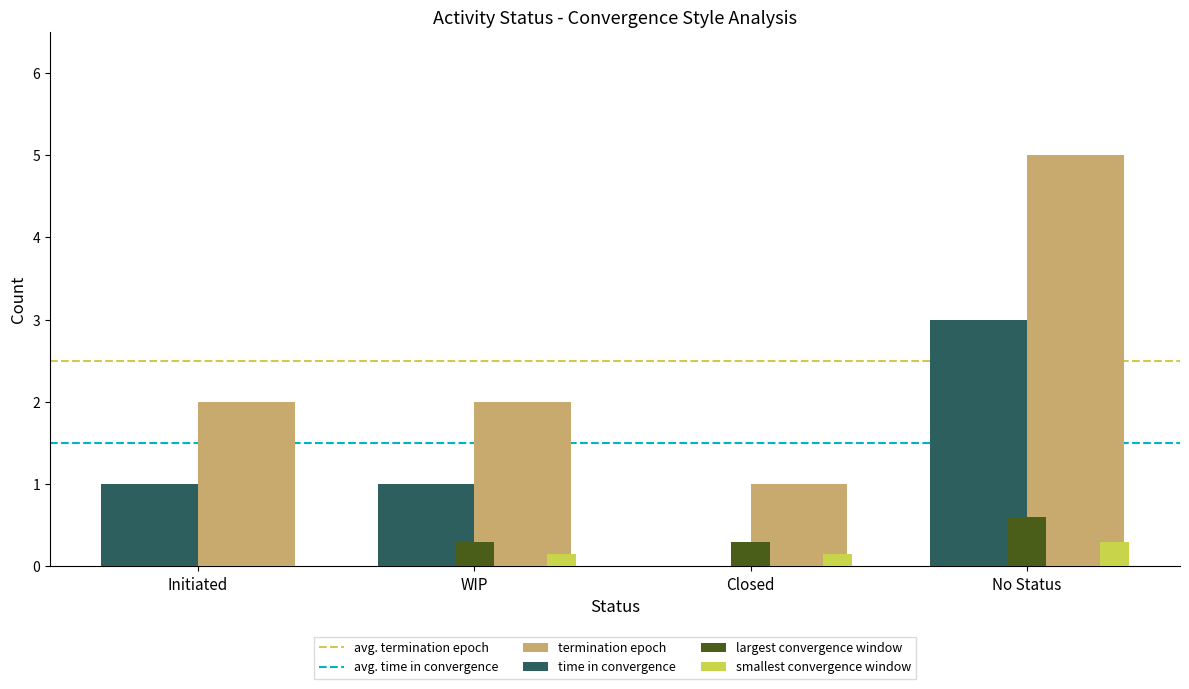

Between WIP and No Status, which series saw the biggest shift?

termination epoch